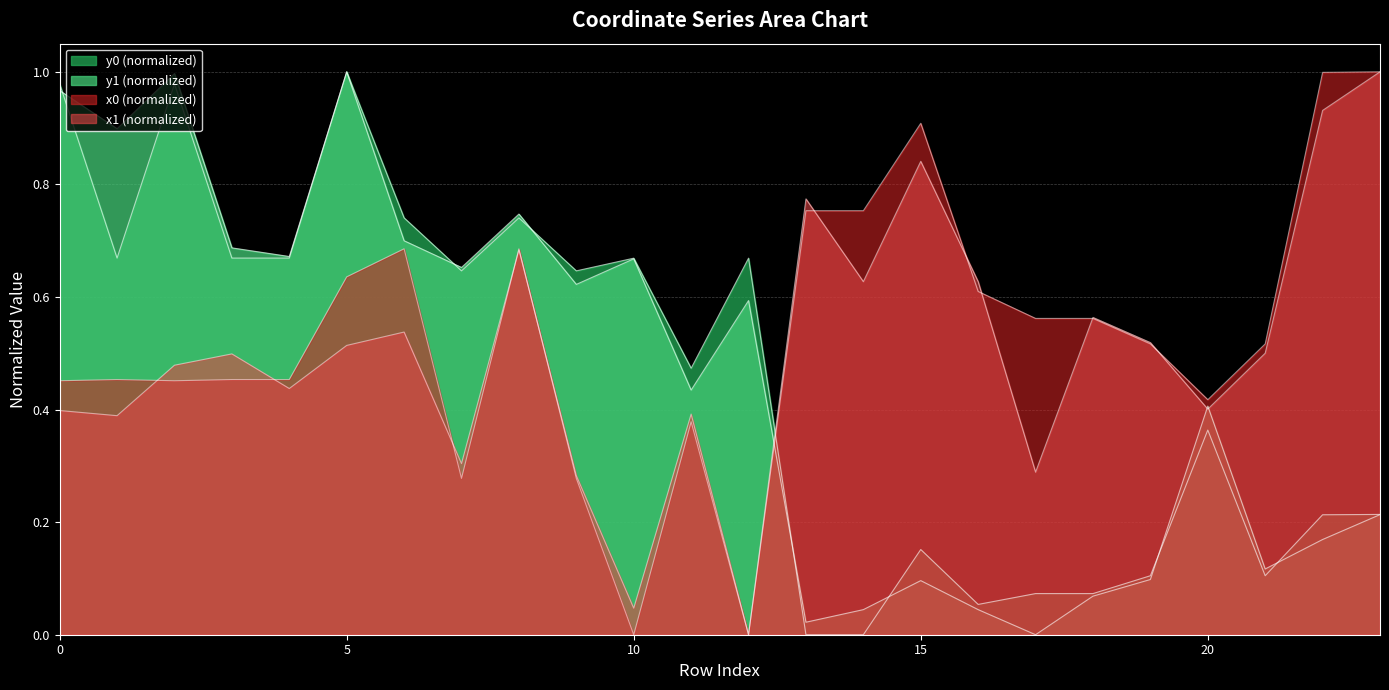

Read the y0 value at 17.

0.1